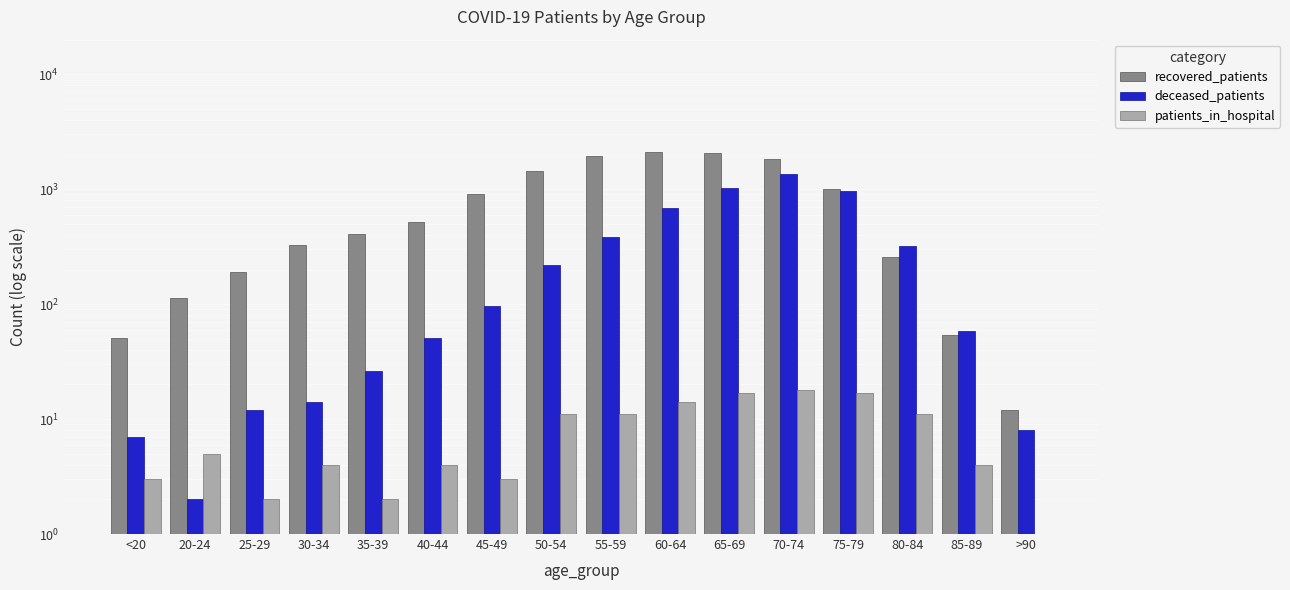

What is the difference between the maximum and minimum values in the patients_in_hospital series?

18